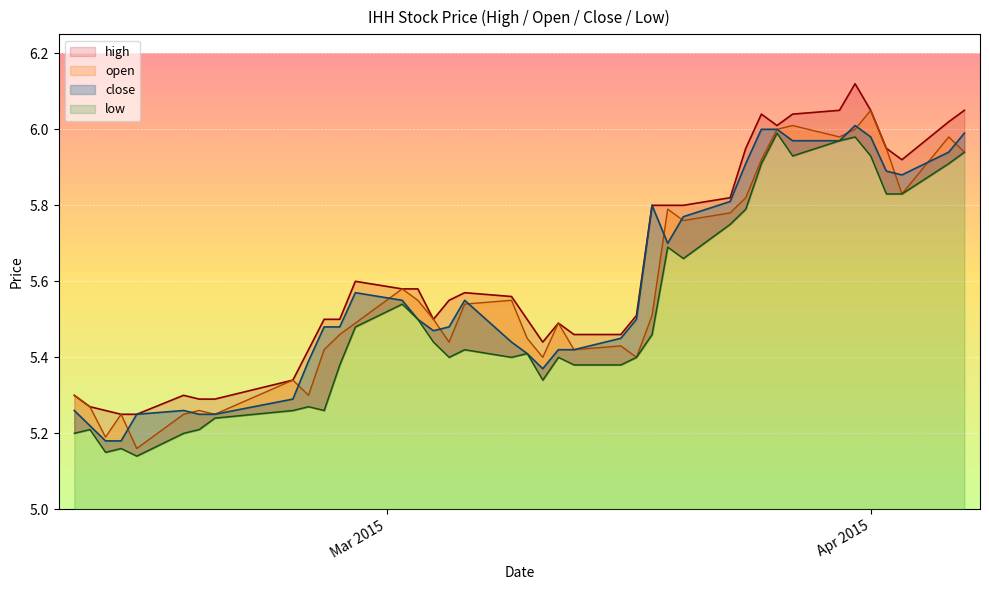

What is the smallest value displayed?

5.1